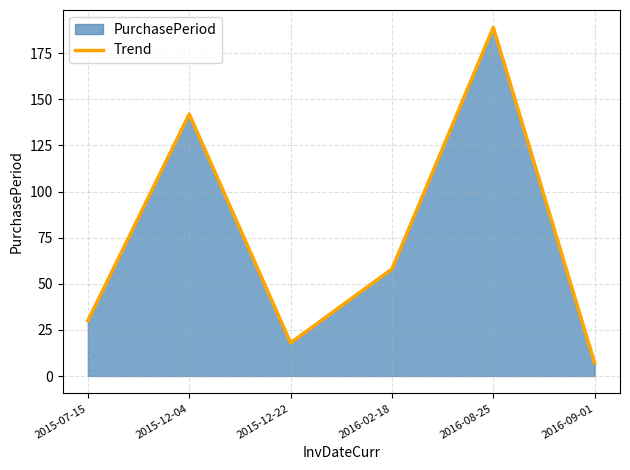

List the labels in order of value, smallest first.

2016-09-01, 2015-12-22, 2015-07-15, 2016-02-18, 2015-12-04, 2016-08-25